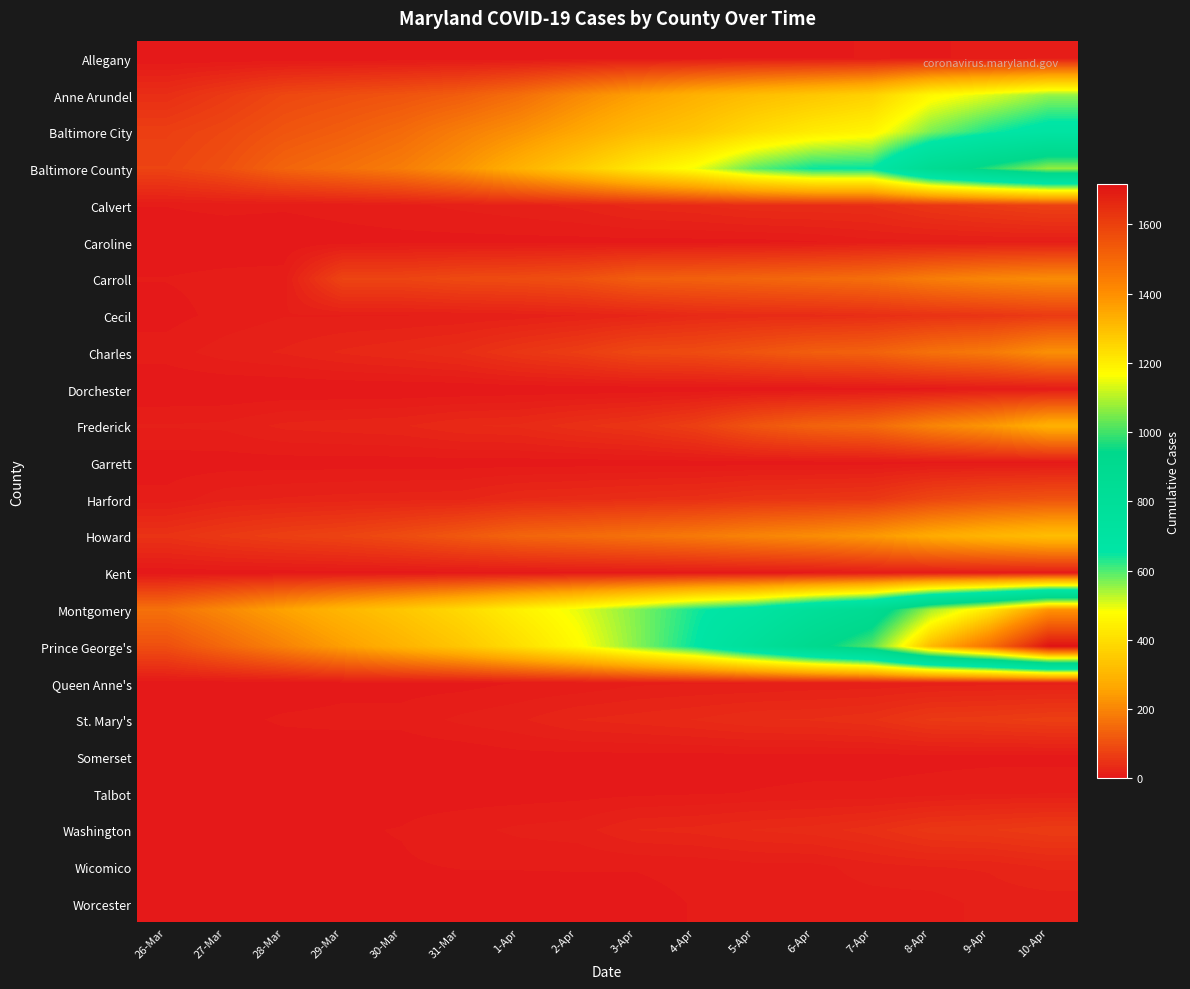

Which series has the largest total across all categories?

Prince George's